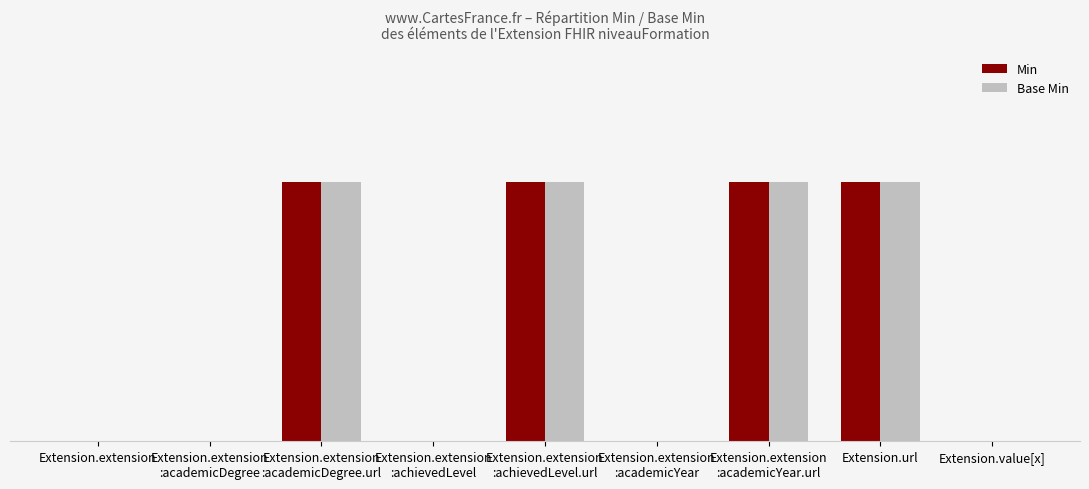

What is the label of the 5th bar from the left?

Extension.extension
:achievedLevel.url